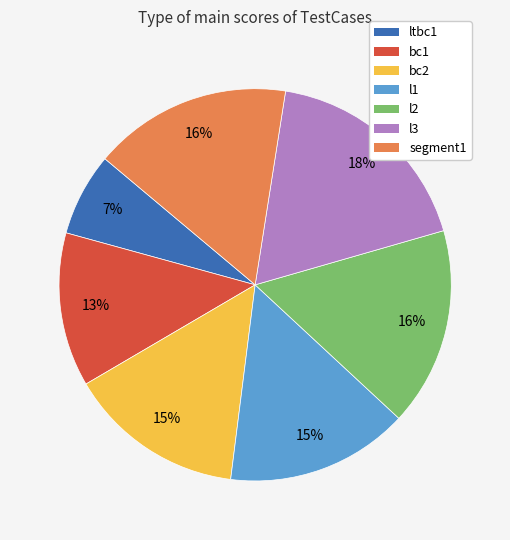

Between ltbc1 and l1, which is larger?

l1